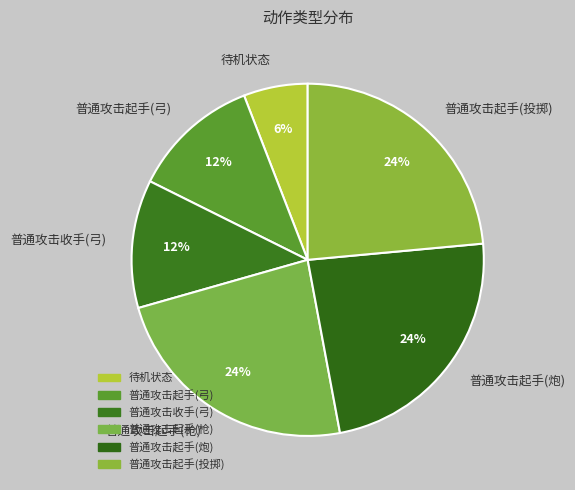

Which slice is the smallest?

待机状态